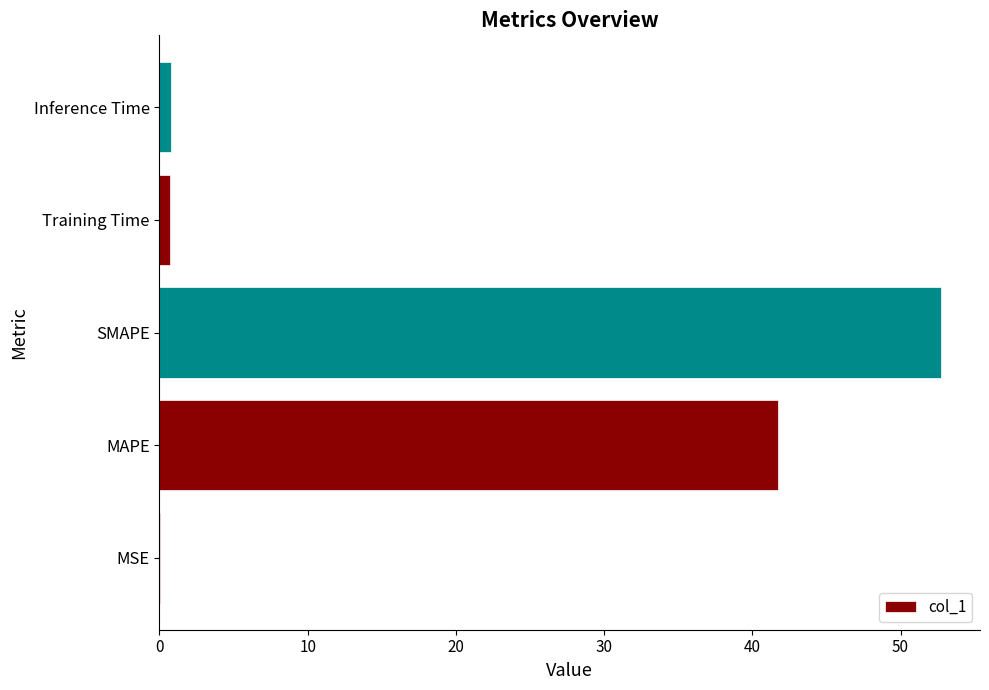

What is the sum of all values?

96.0